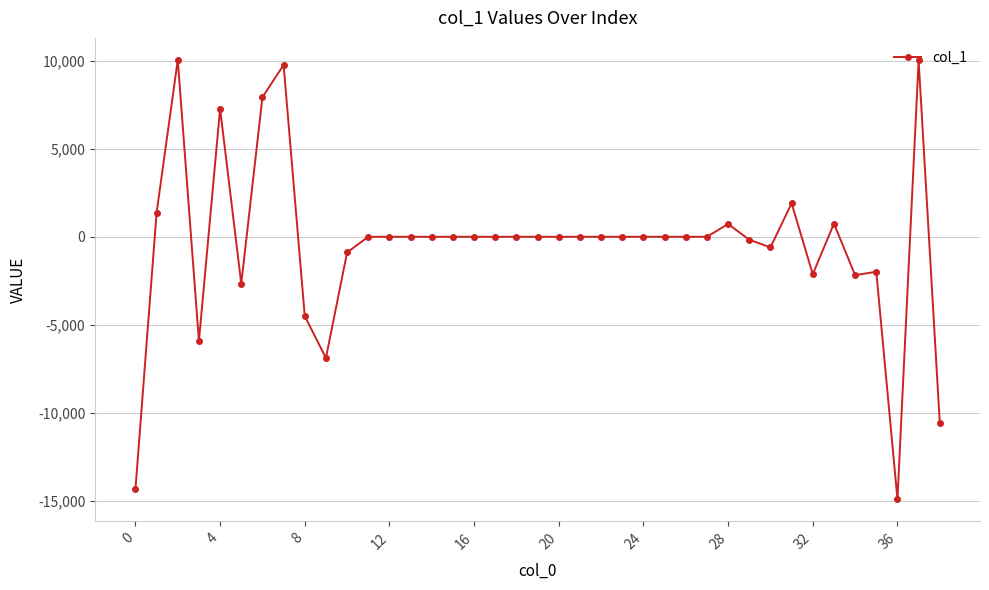

True or false: the data has more than 2 interior local peaks.

True